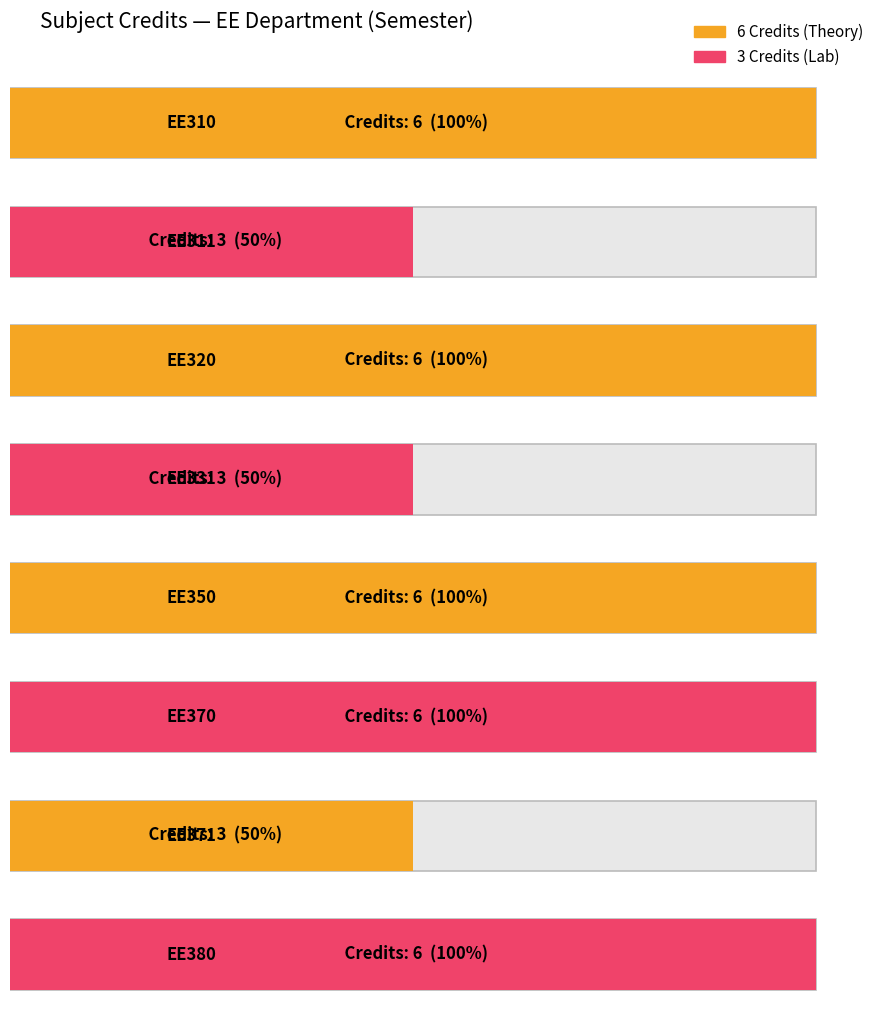

Count the number of categories in the chart.

8